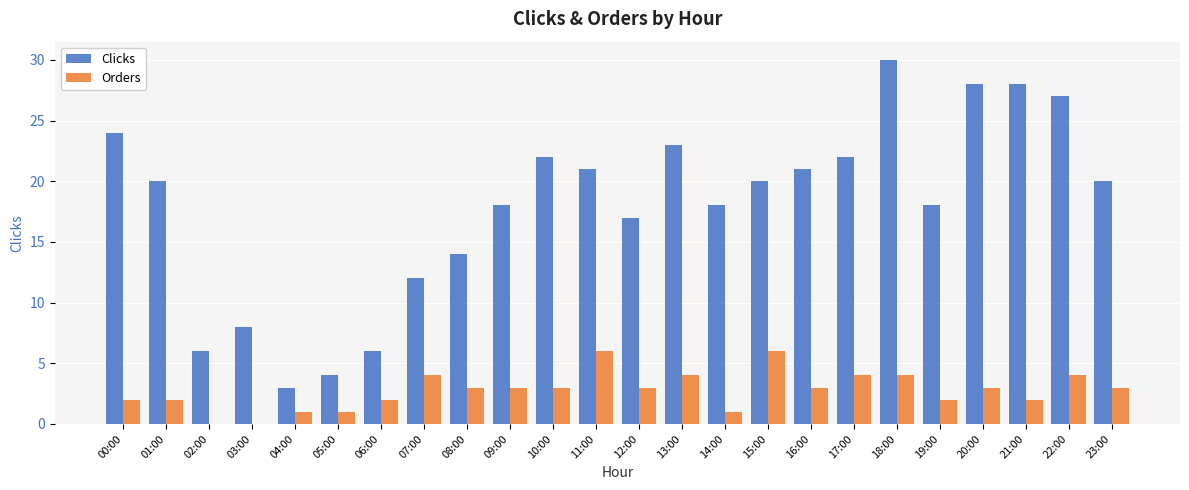

Which series changed the most between 04:00 and 12:00?

Clicks